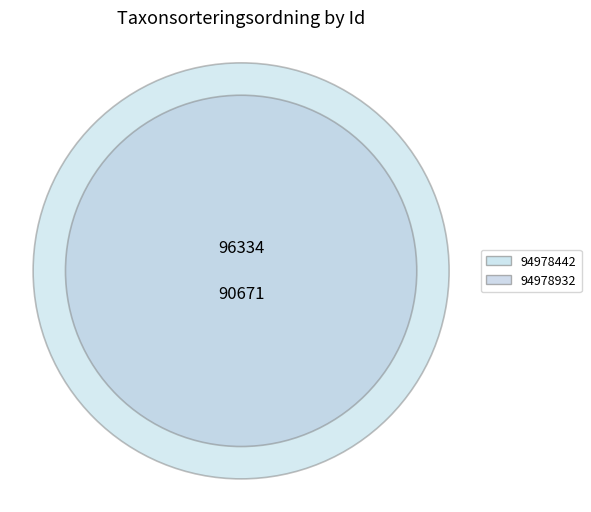

Is it true that 94978442 is 59% of the pie?

False